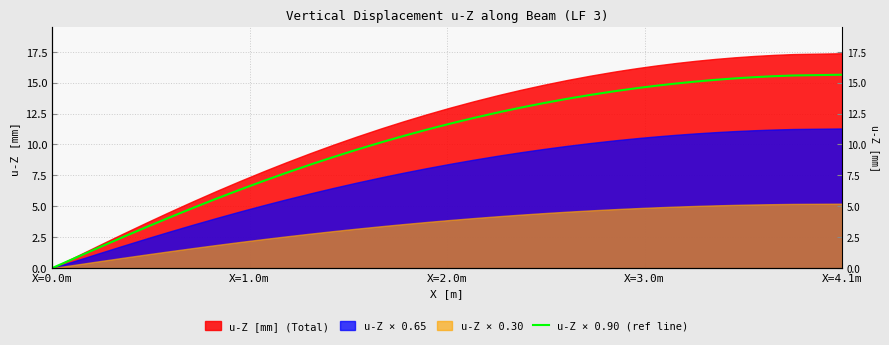

How many positive values are there?

39